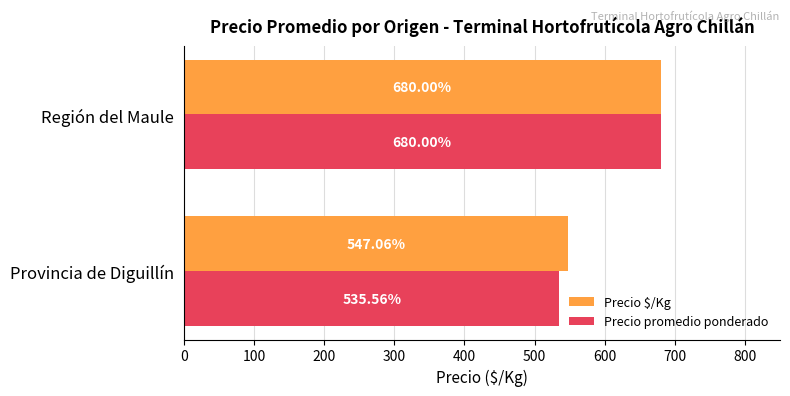

What is the spread (max minus min) of values at Provincia de Diguillín?

11.5